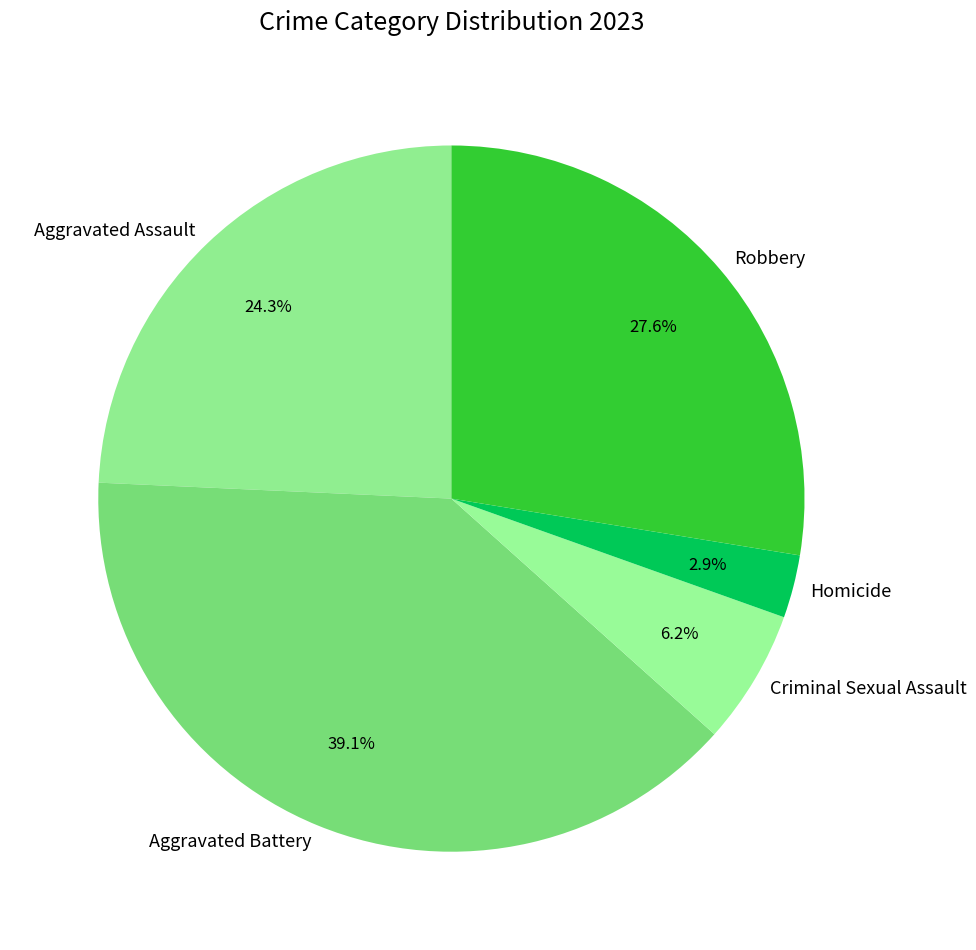

To the nearest percent, what is the combined percentage of Robbery and Aggravated Assault?

52%